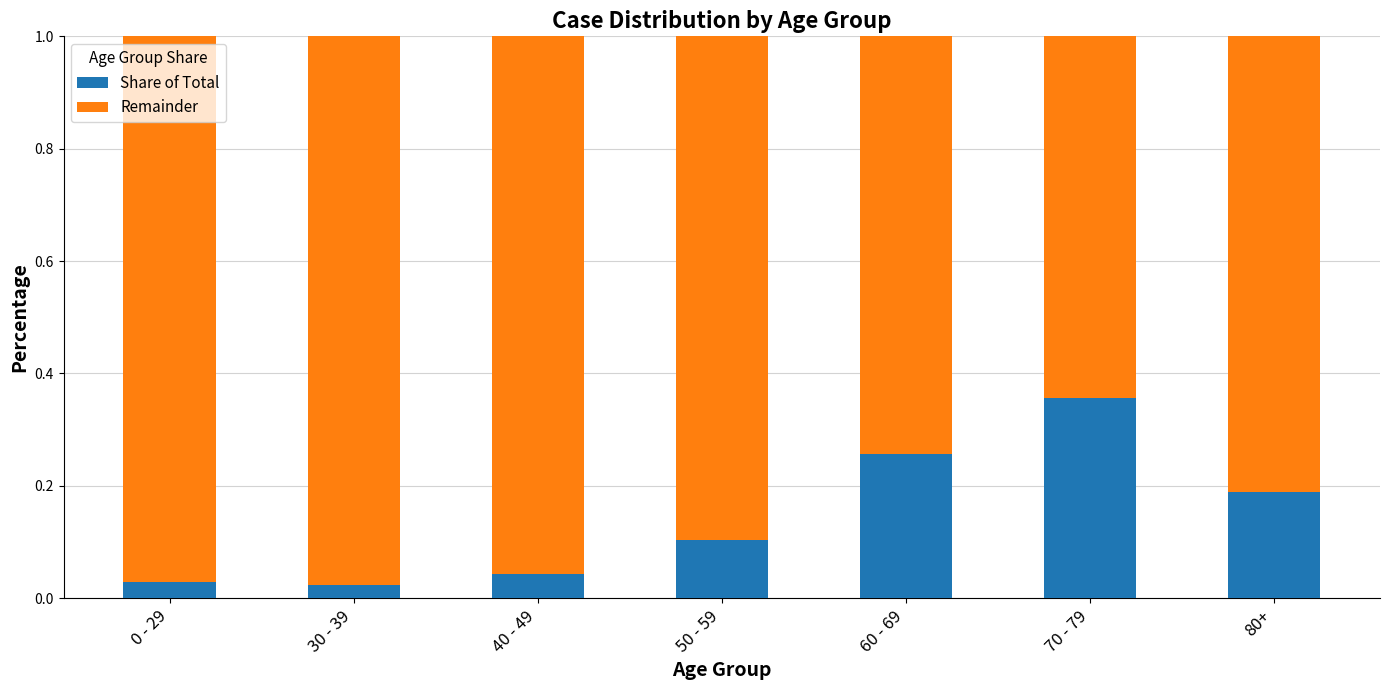

How many distinct data groups are displayed?

2